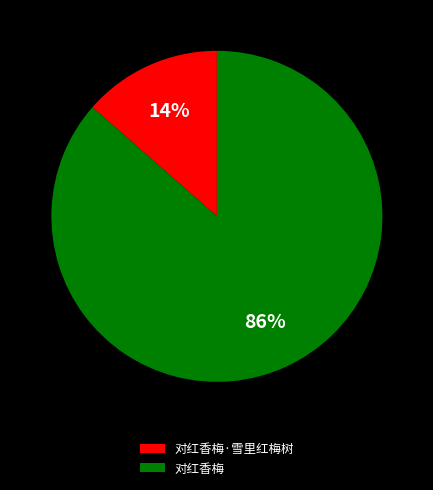

What percentage is the 对红香梅 slice, to the nearest percent?

86%